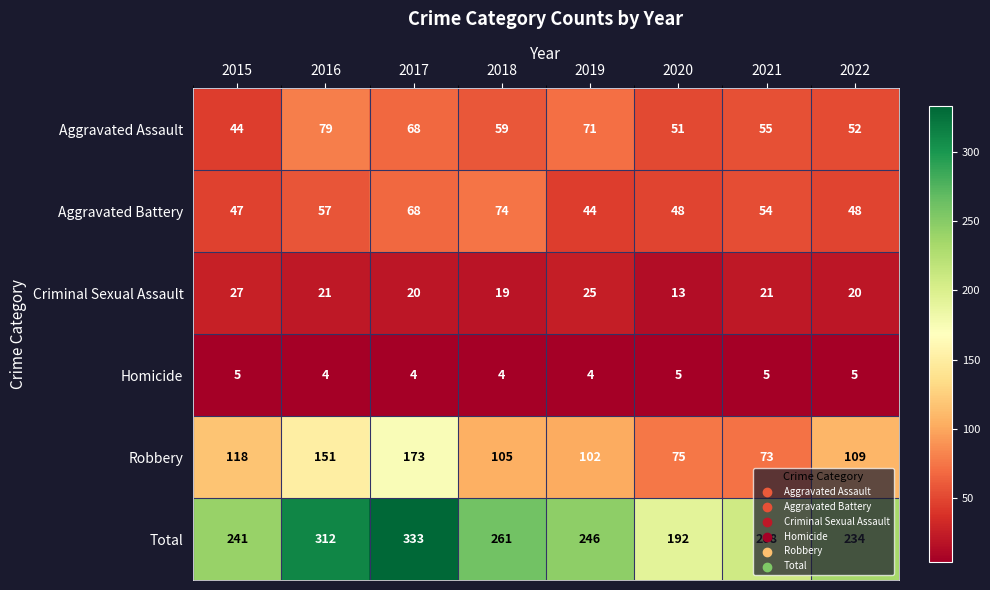

Which series has the largest range (max minus min)?

Total